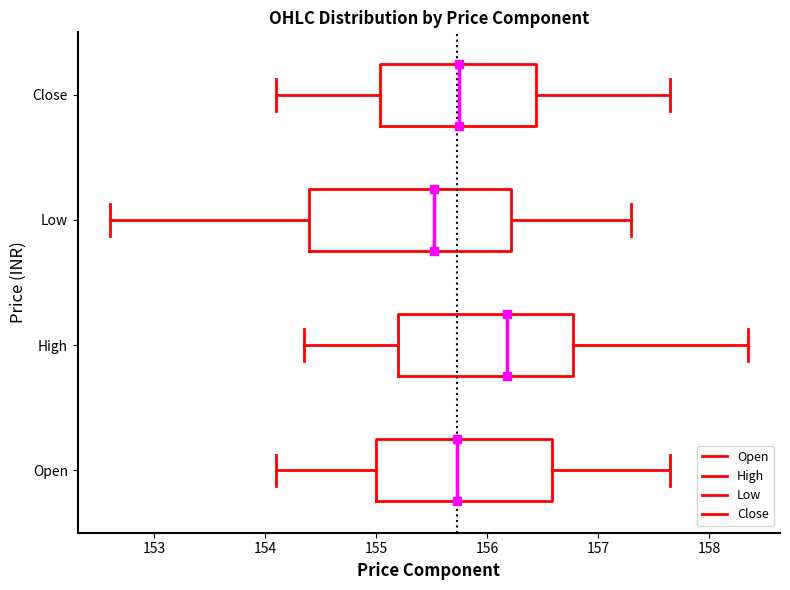

Which box is the widest, from its left edge to its right edge?

Low